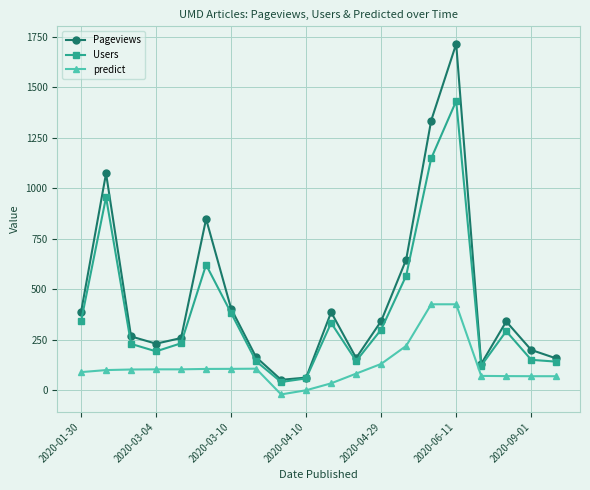

What is the maximum value for Users?

1433.0